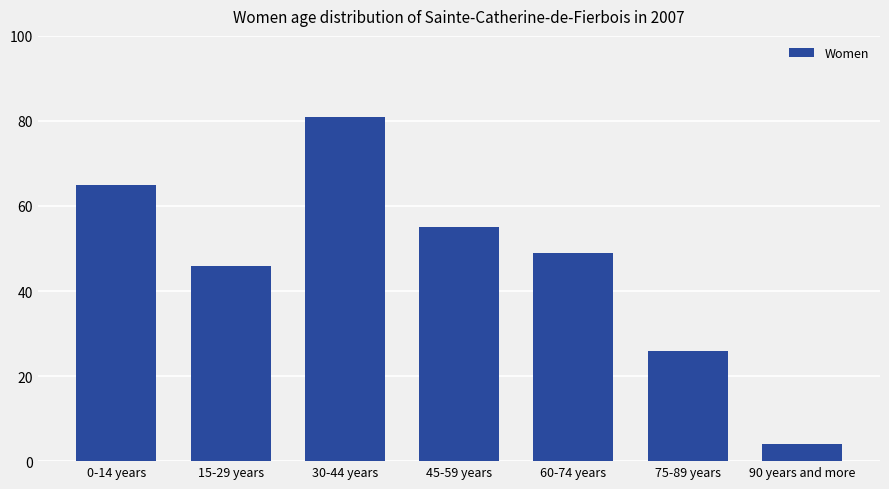

Reading right to left, what are all the values shown in this chart?

90 years and more=4	75-89 years=26	60-74 years=49	45-59 years=55	30-44 years=81	15-29 years=46	0-14 years=65